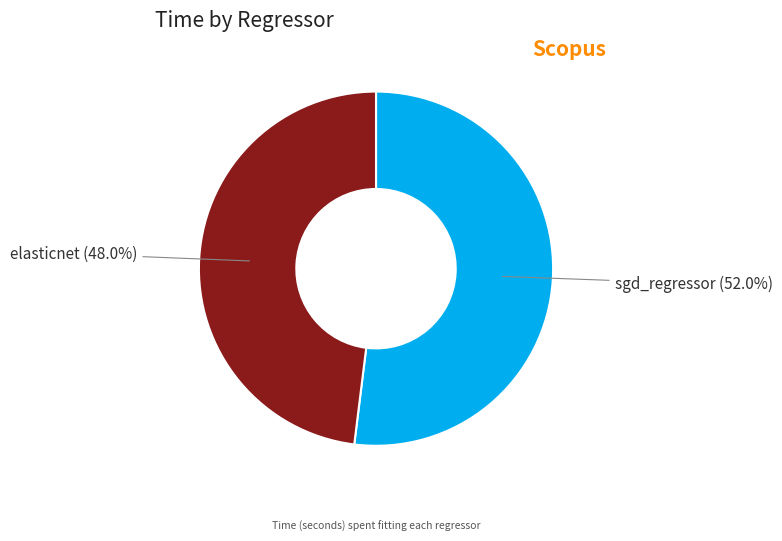

Does any single category account for the majority?

Yes